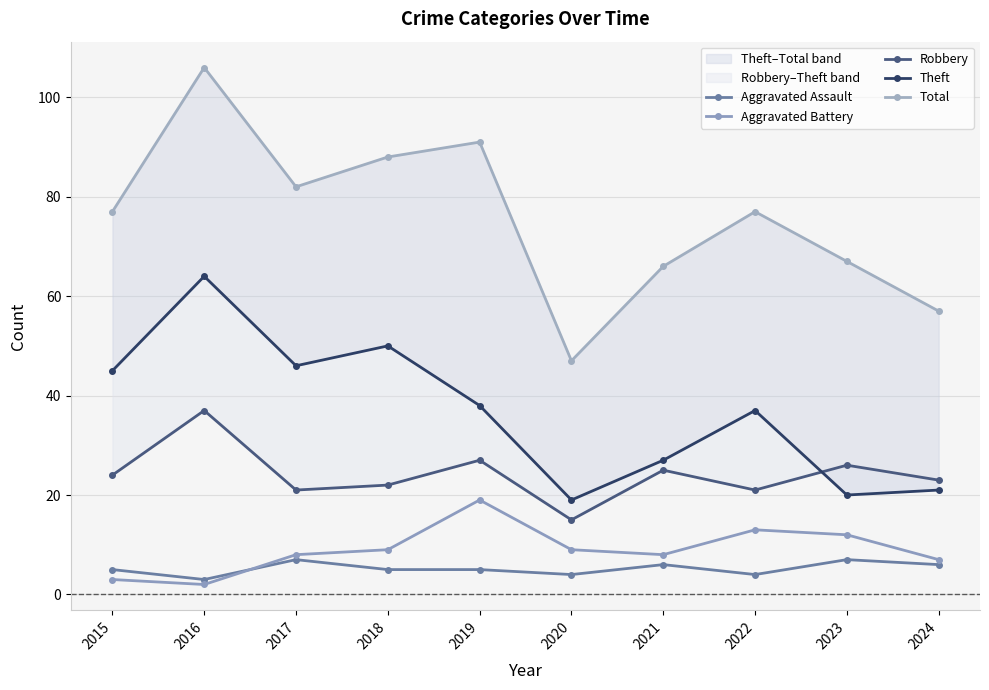

What is the average value of the Robbery series?

24